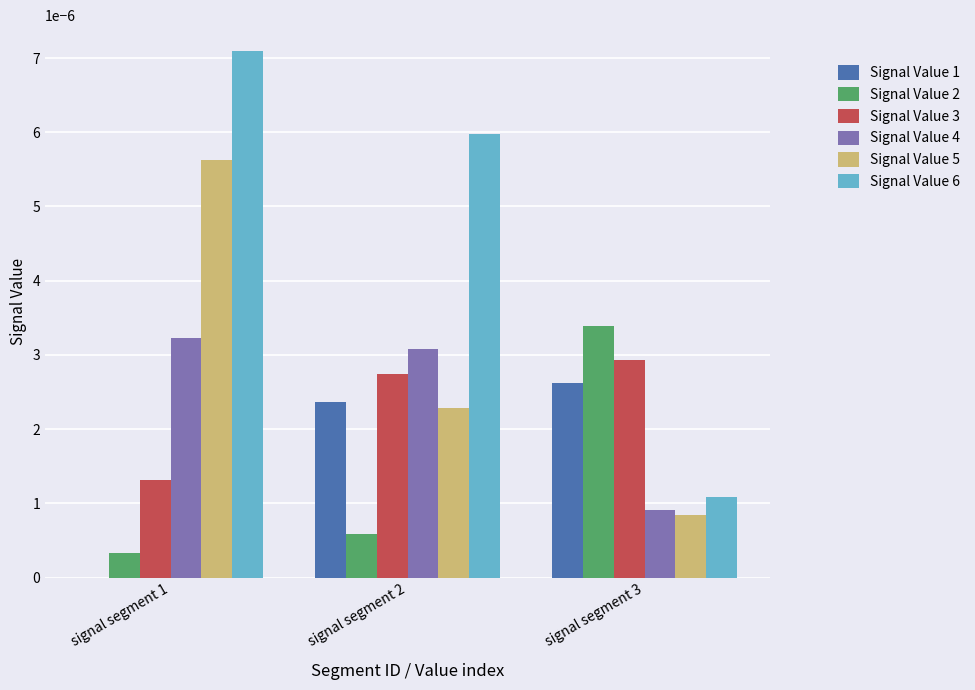

The value of Signal Value 2 at signal segment 1 is 0.0. True or false?

True